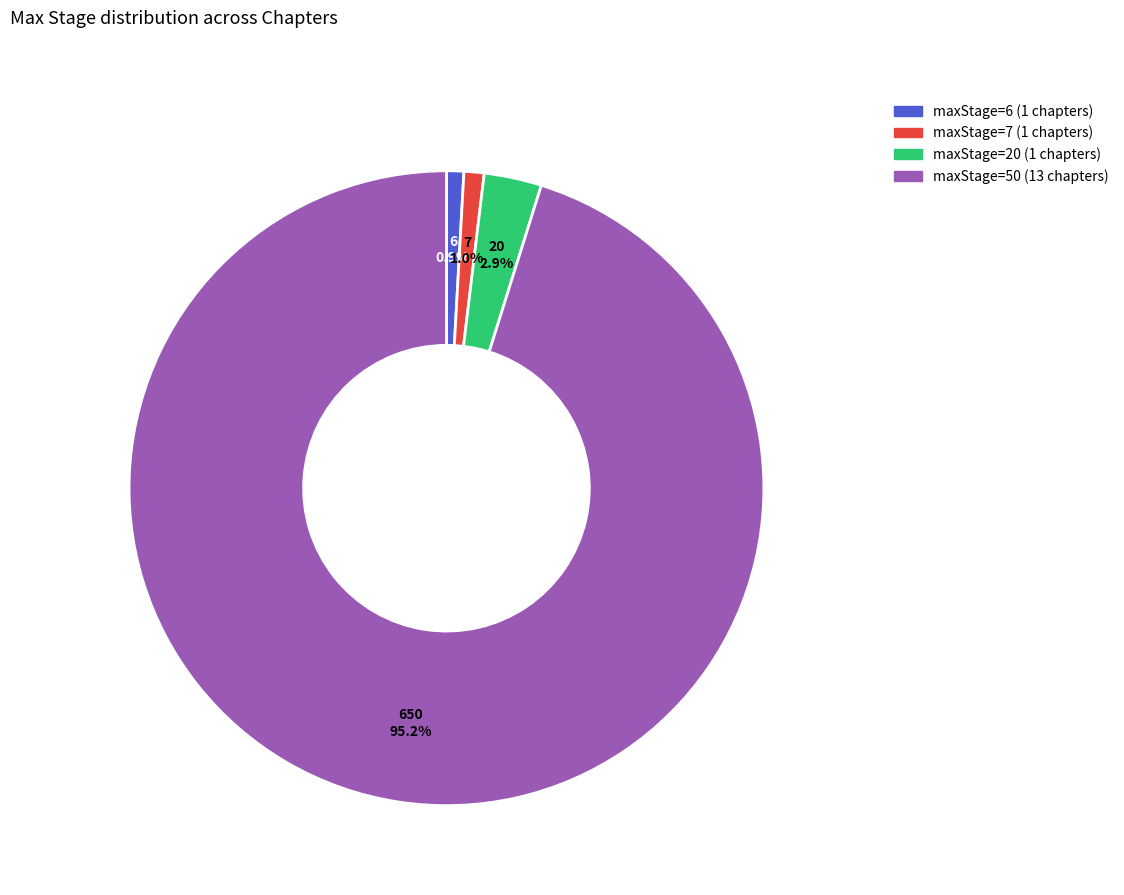

Is there a majority slice in this chart?

Yes